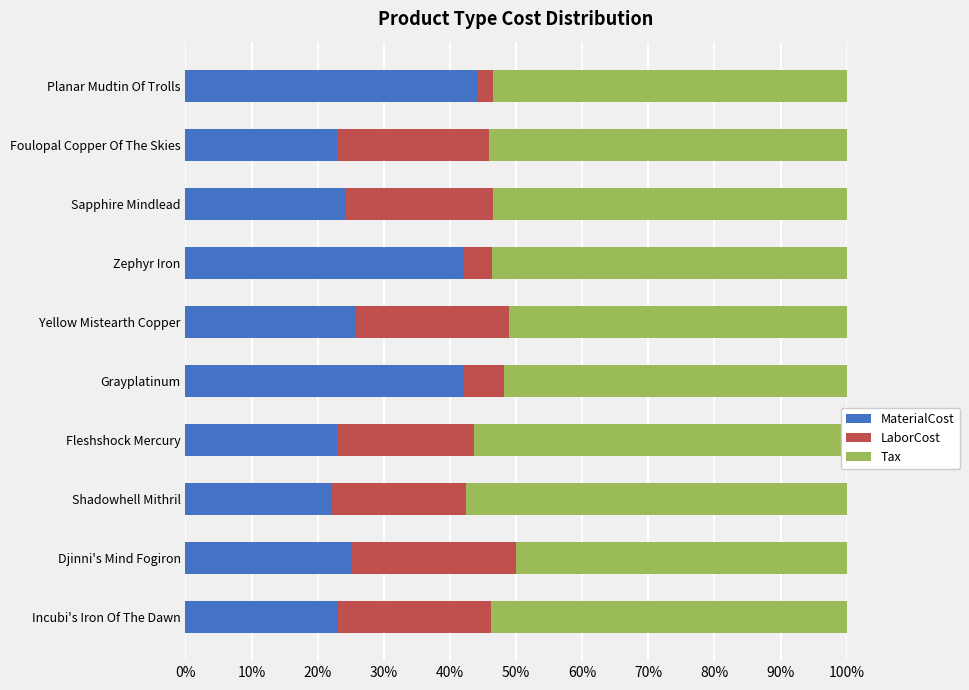

How many distinct data groups are displayed?

3